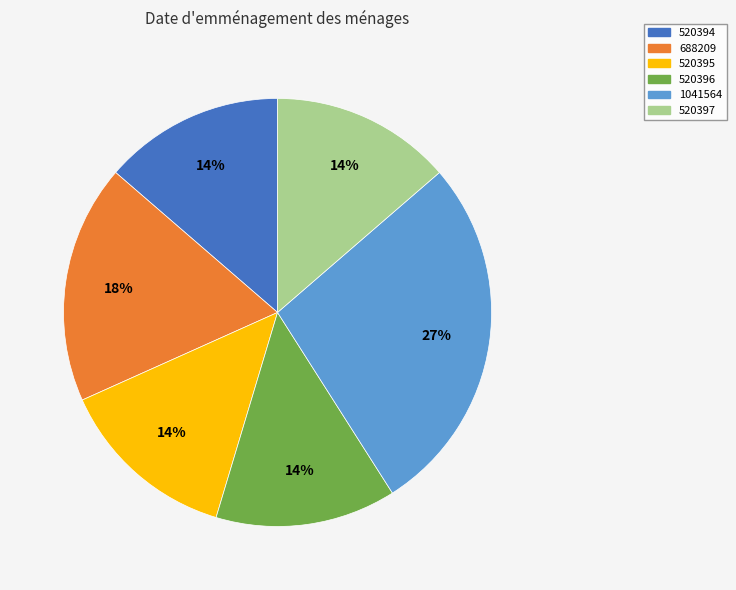

How many slices are in this pie chart?

6